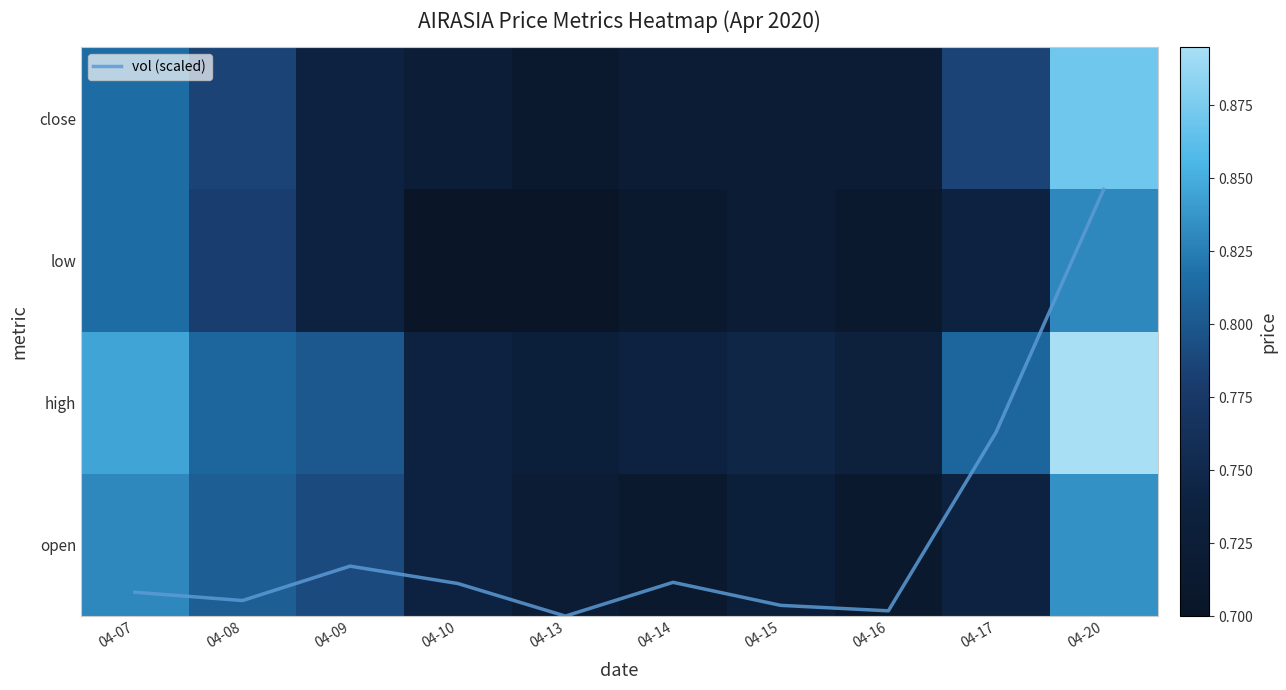

Which has a higher value, 04-10 or 04-09?

04-09